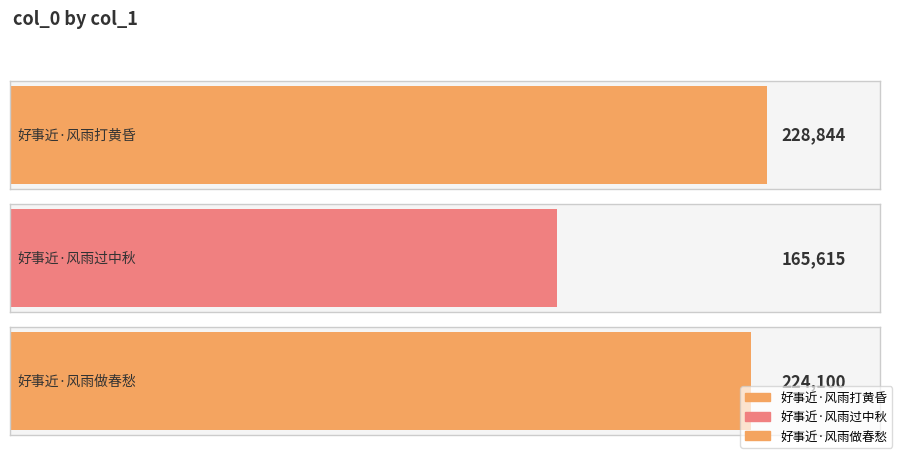

What is the change in value from 好事近·风雨过中秋 to 好事近·风雨做春愁?

+58485